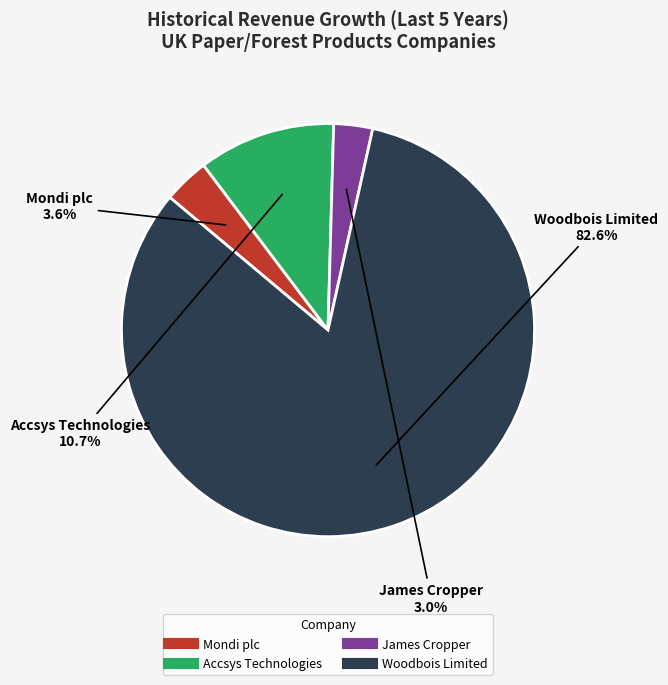

Does any single category account for the majority?

Yes